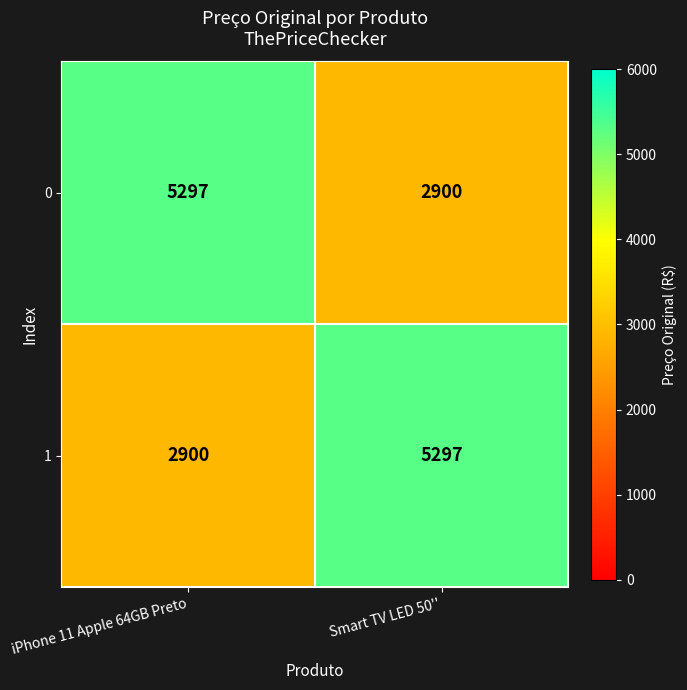

What is the difference between the maximum and minimum values in the 0 series?

2397